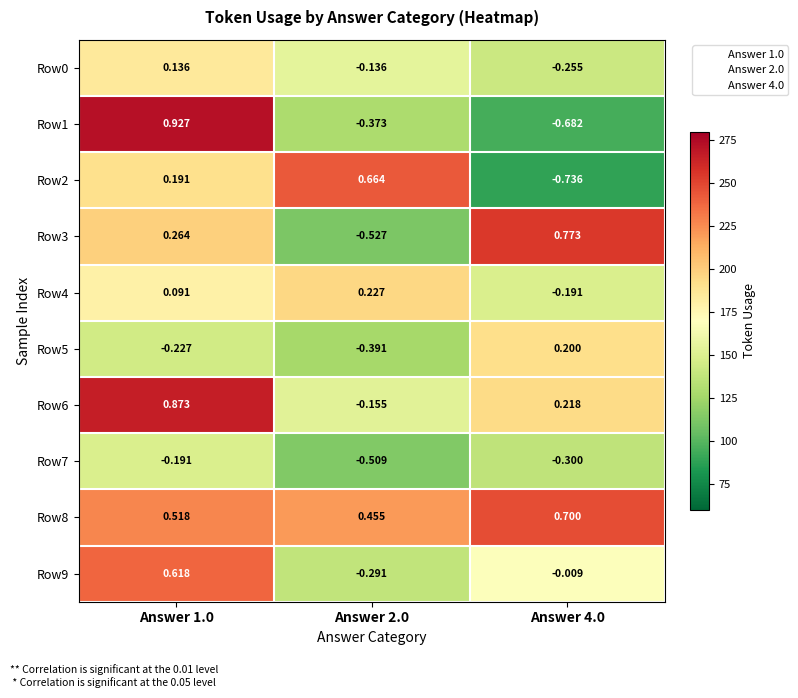

What is the difference between the highest and lowest values at Answer 2.0?

1.2